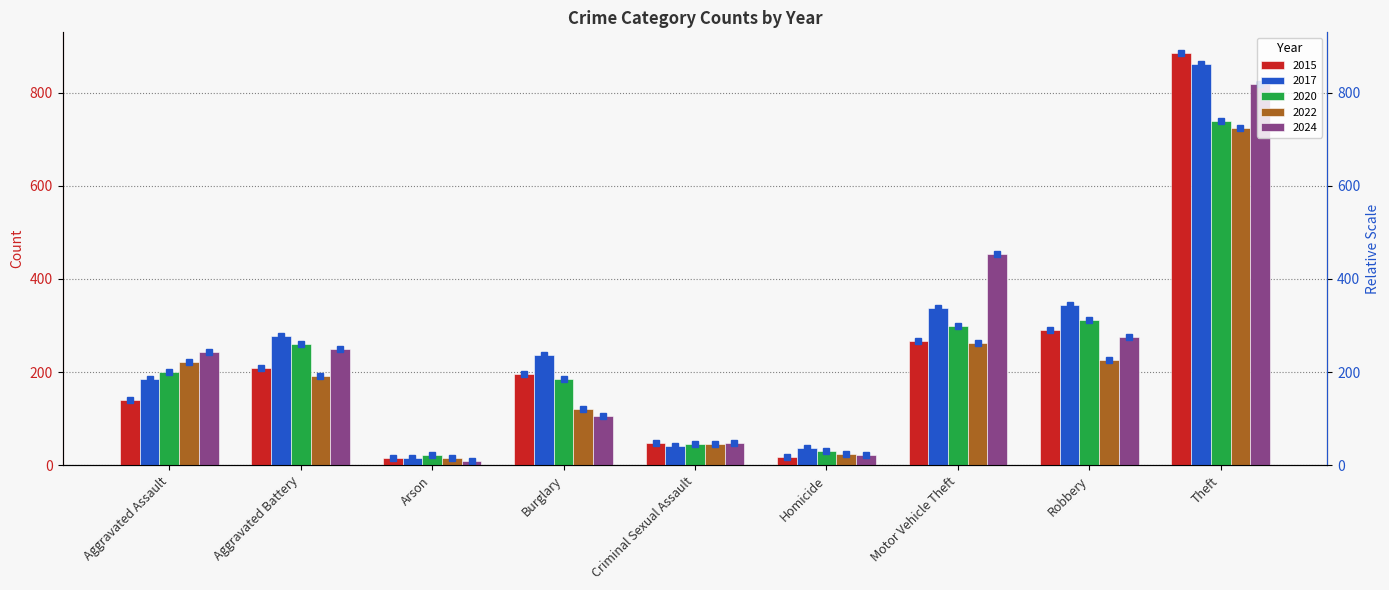

What is the difference between the 2022 values at Burglary and Motor Vehicle Theft?

142